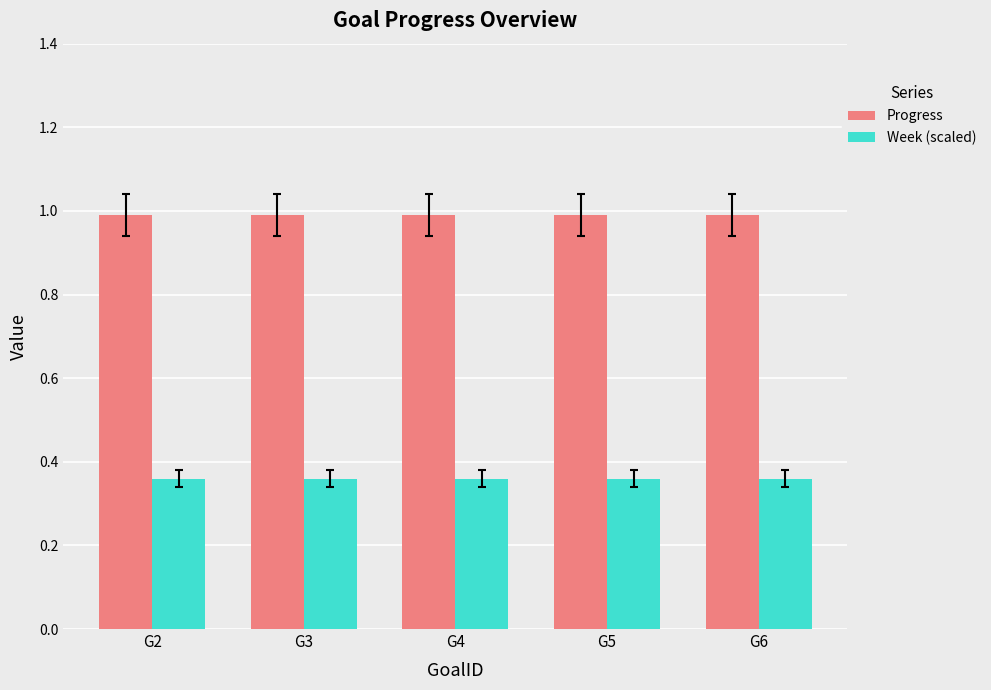

What is the spread (max minus min) of values at G5?

0.6